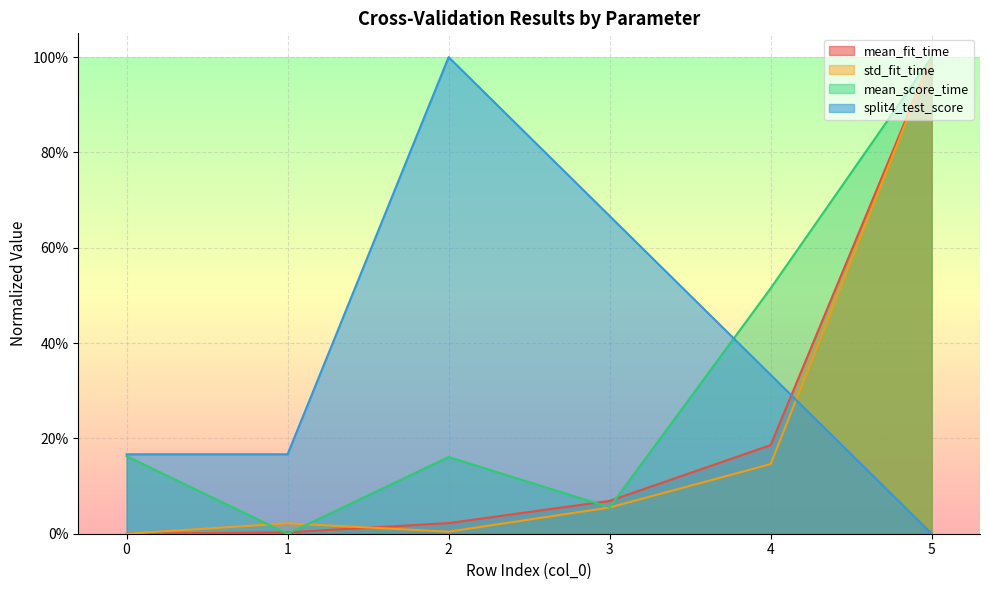

At which category is the sum across all series the highest?

5